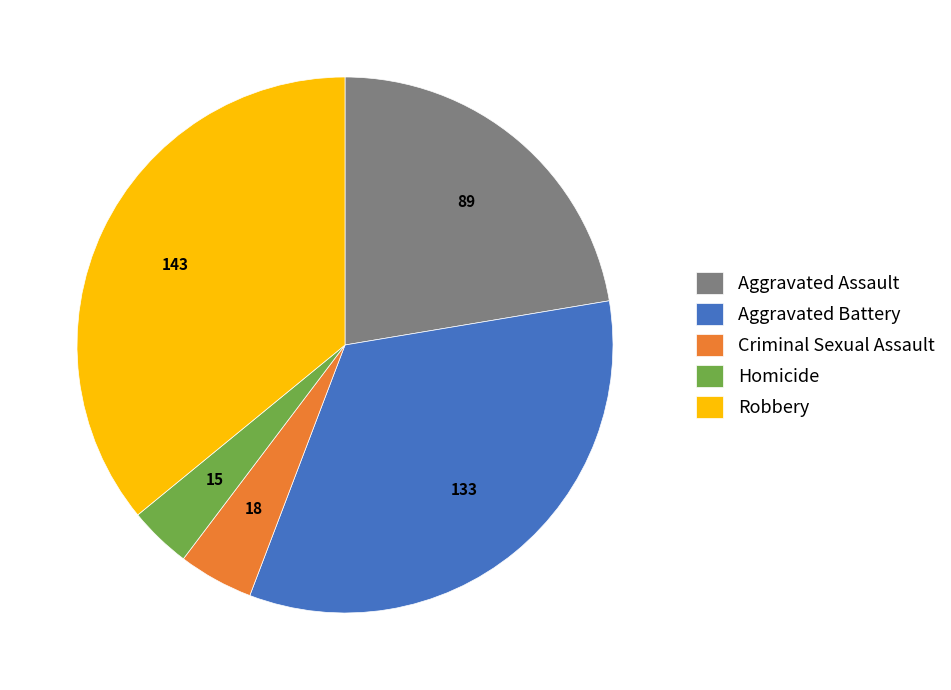

The Aggravated Battery slice represents 48% of the pie. True or false?

False